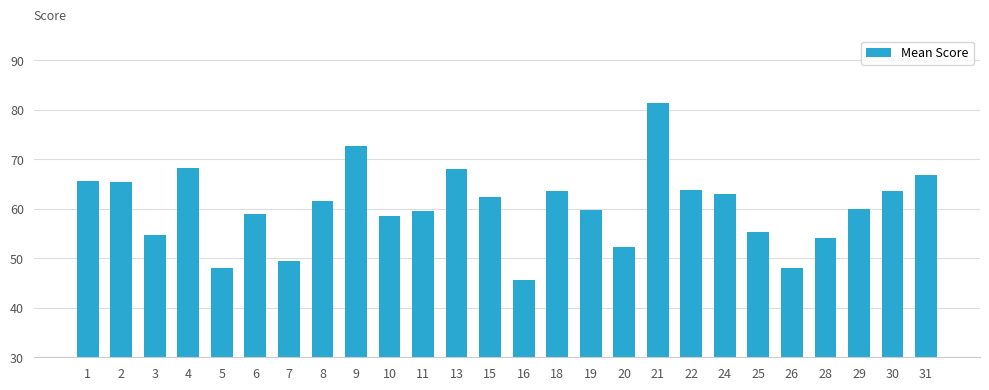

What is the difference between the values at 5 and 25?

7.1